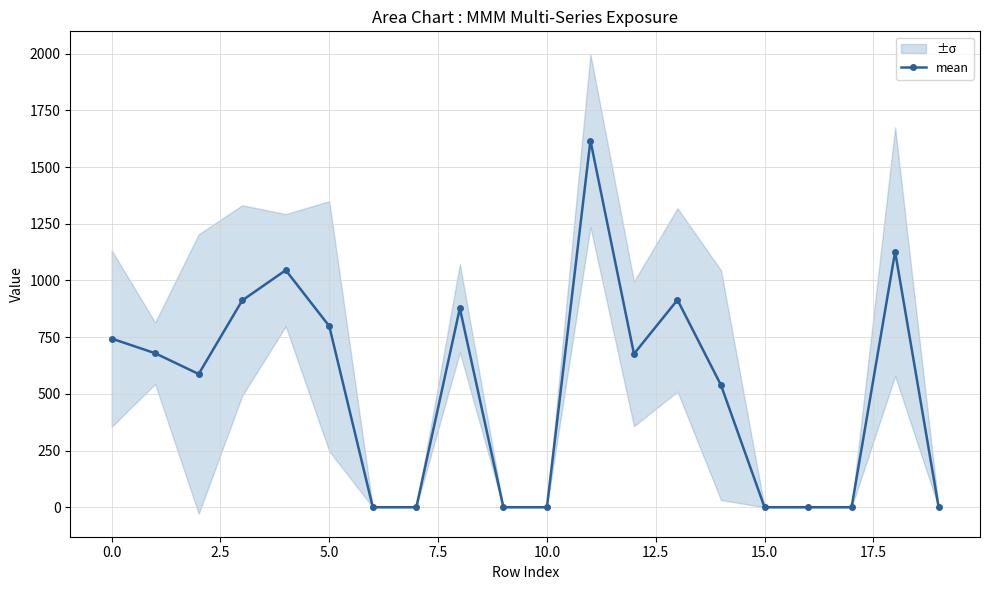

How many lines are shown in the chart?

1